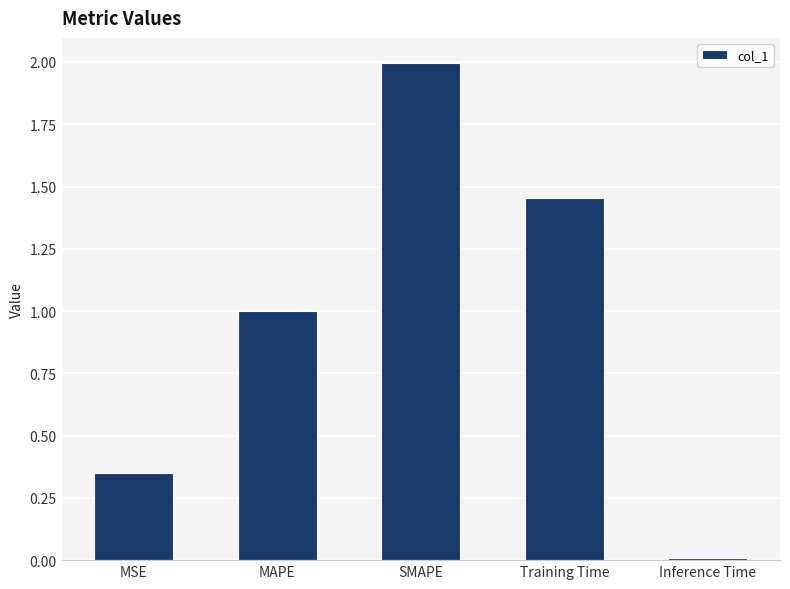

True or false: the data shows 1.0 at MAPE.

True